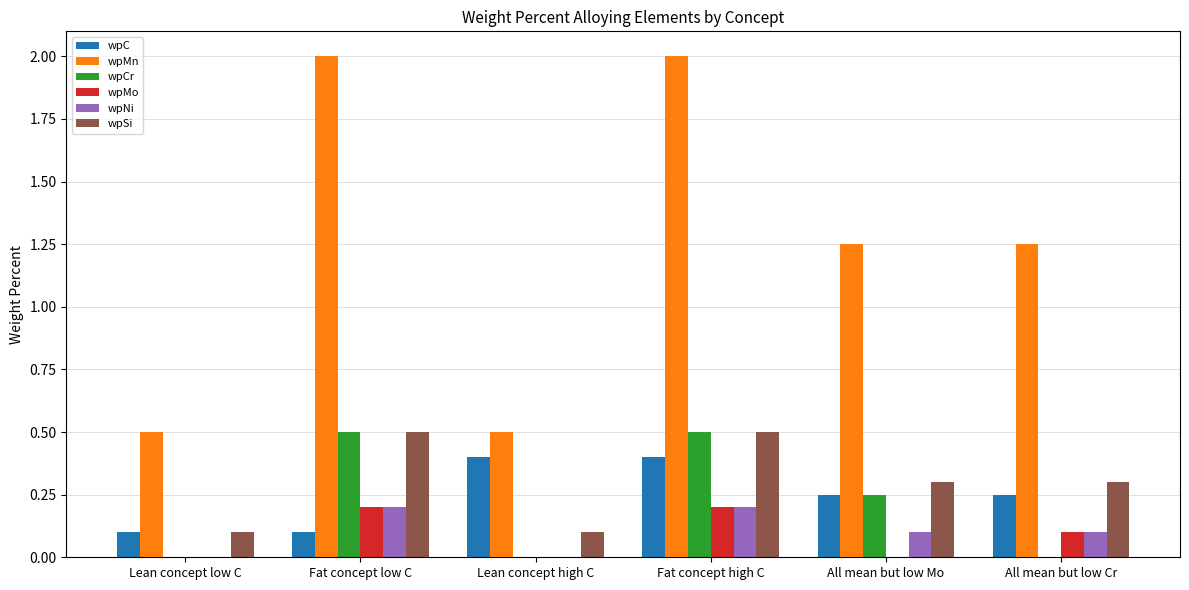

At which category is the sum across all series the highest?

Fat concept high C